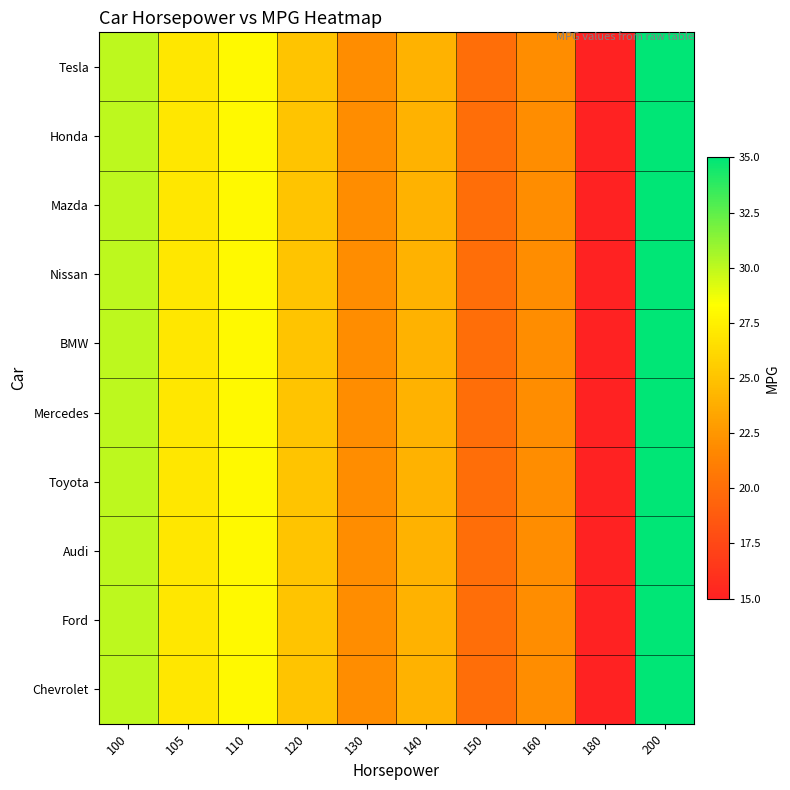

Rank the series at 110 from lowest to highest value.

Tesla, Honda, Mazda, Nissan, BMW, Mercedes, Toyota, Audi, Ford, Chevrolet